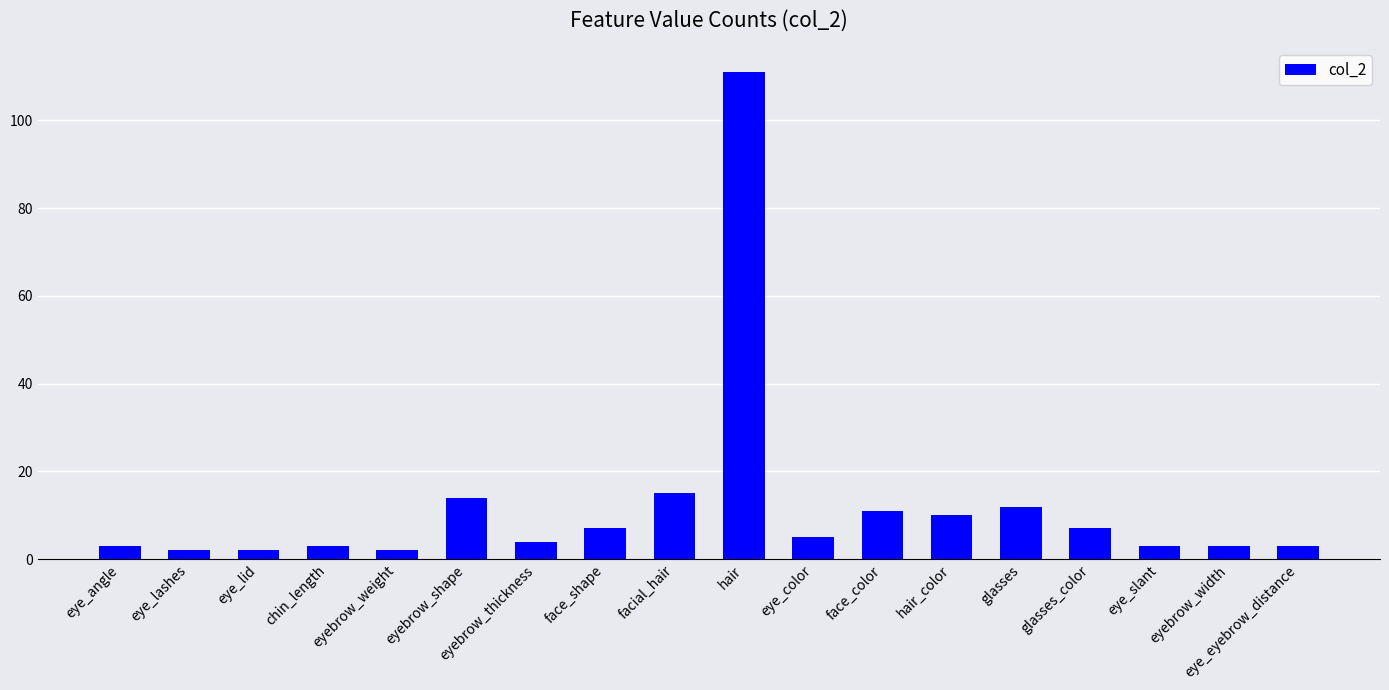

Between eyebrow_thickness and glasses, which is larger?

glasses